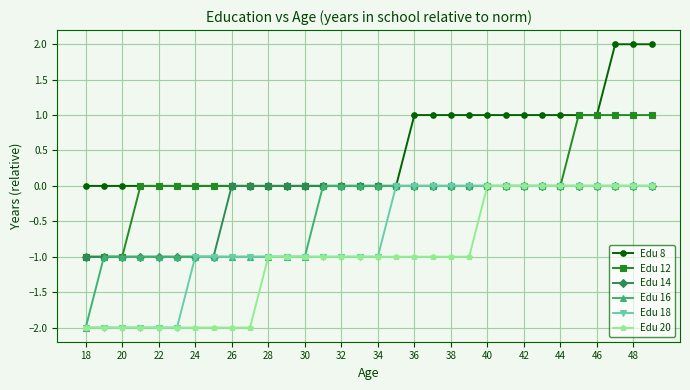

Which series has the largest total across all categories?

Edu 8